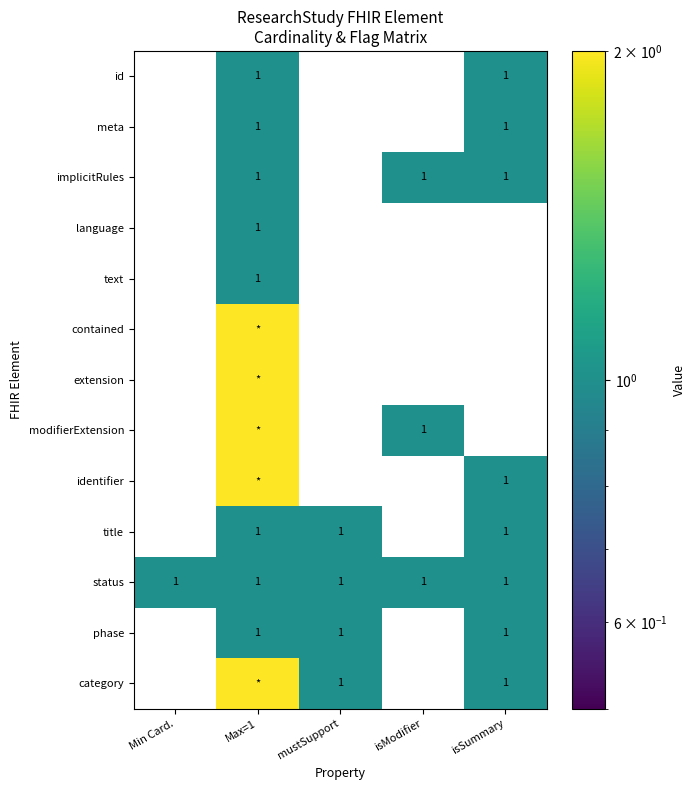

Is it true that text equals 1 at Min Card.?

False